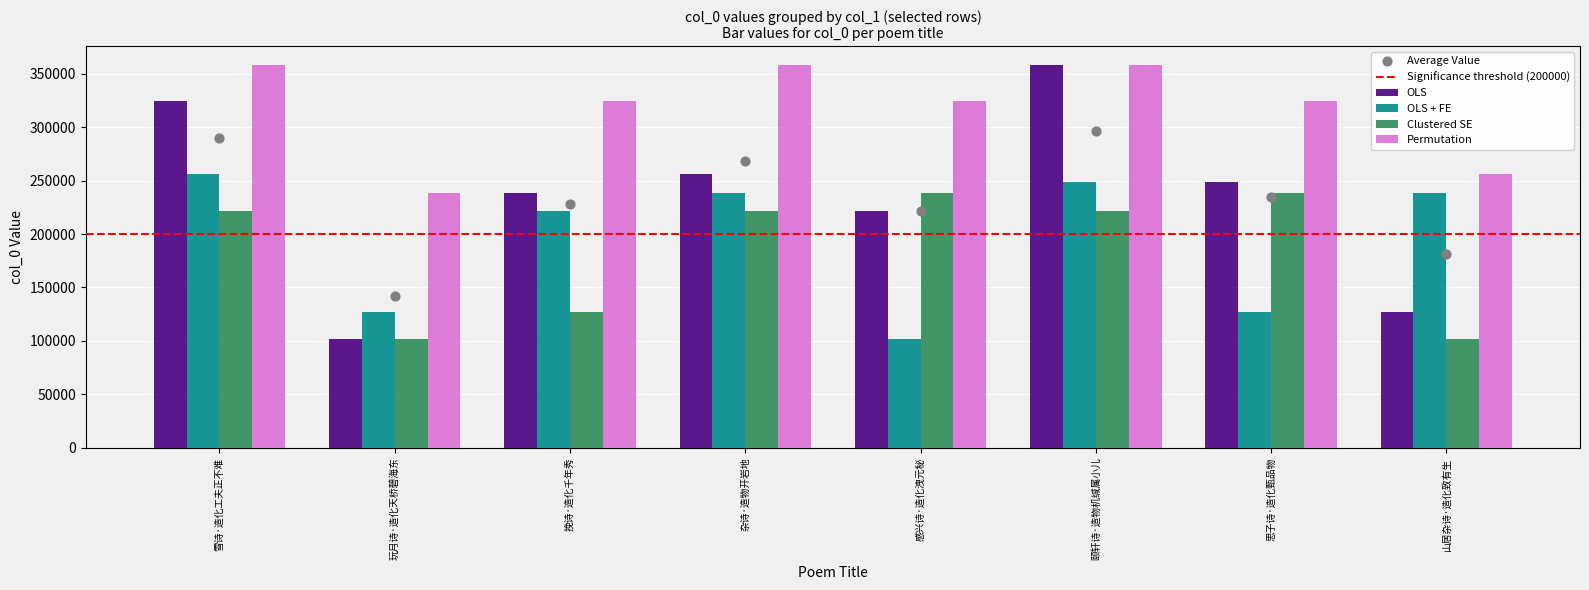

At how many categories does at least one series exceed 295680?

6